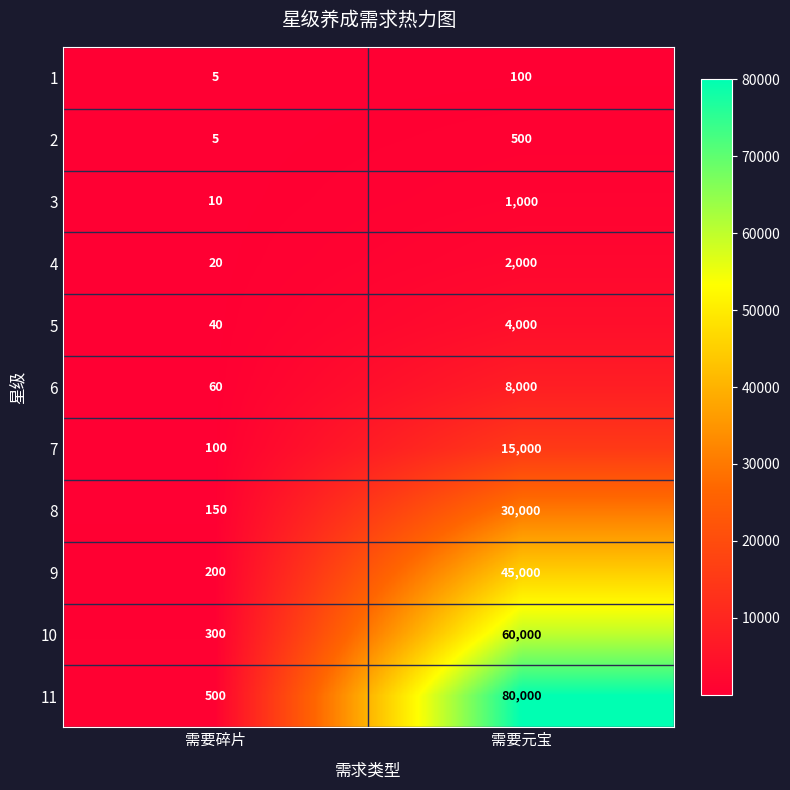

What is the spread (max minus min) of values at 需要碎片?

495